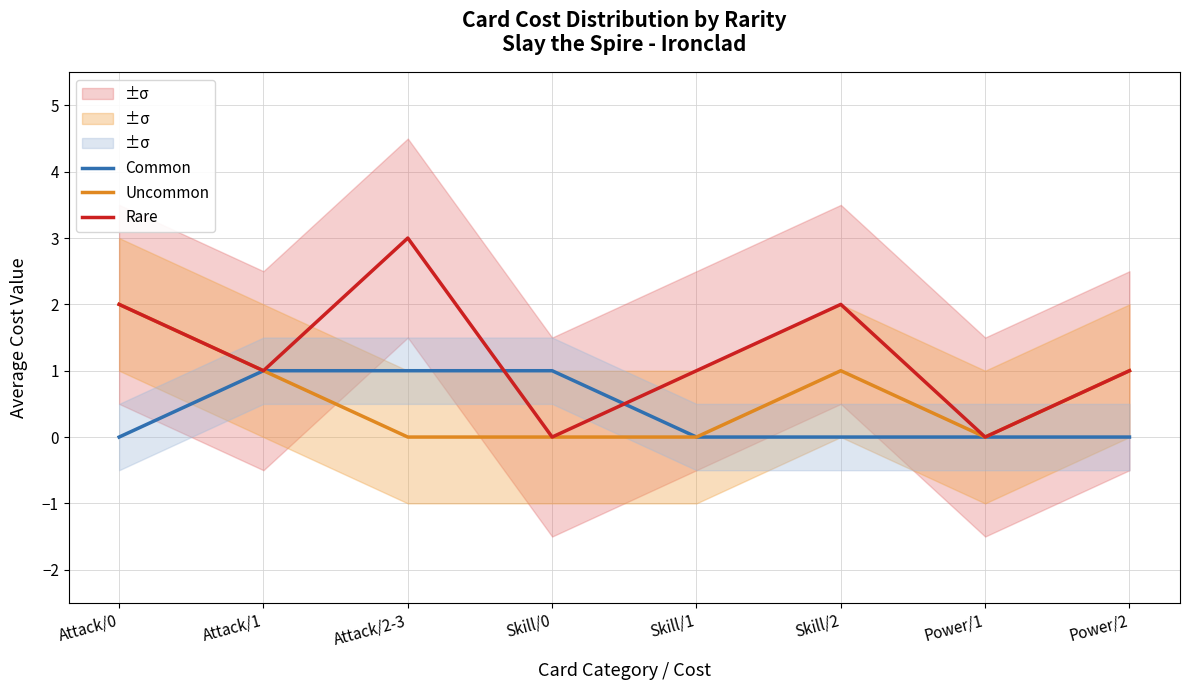

Reading right to left, list all the values displayed in this chart.

Common: Power/2=0	Power/1=0	Skill/2=0	Skill/1=0	Skill/0=1	Attack/2-3=1	Attack/1=1	Attack/0=0
Uncommon: Power/2=1	Power/1=0	Skill/2=1	Skill/1=0	Skill/0=0	Attack/2-3=0	Attack/1=1	Attack/0=2
Rare: Power/2=1	Power/1=0	Skill/2=2	Skill/1=1	Skill/0=0	Attack/2-3=3	Attack/1=1	Attack/0=2